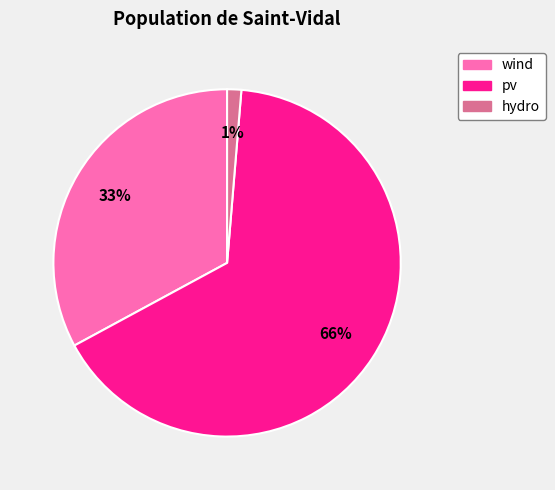

Count the number of slices in the pie.

3